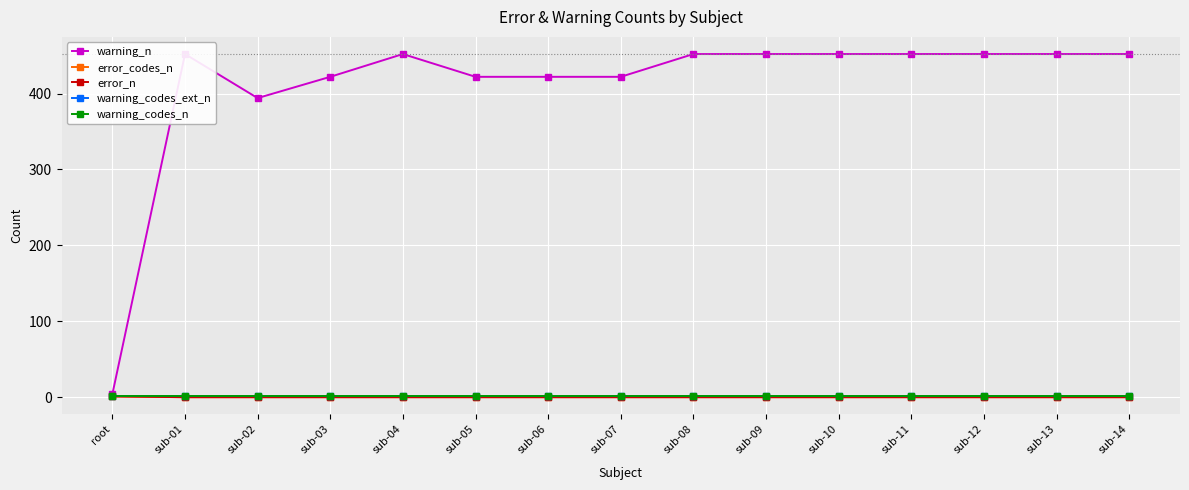

List the labels in order of warning_n value, largest first.

sub-01, sub-04, sub-08, sub-09, sub-10, sub-11, sub-12, sub-13, sub-14, sub-03, sub-05, sub-06, sub-07, sub-02, root